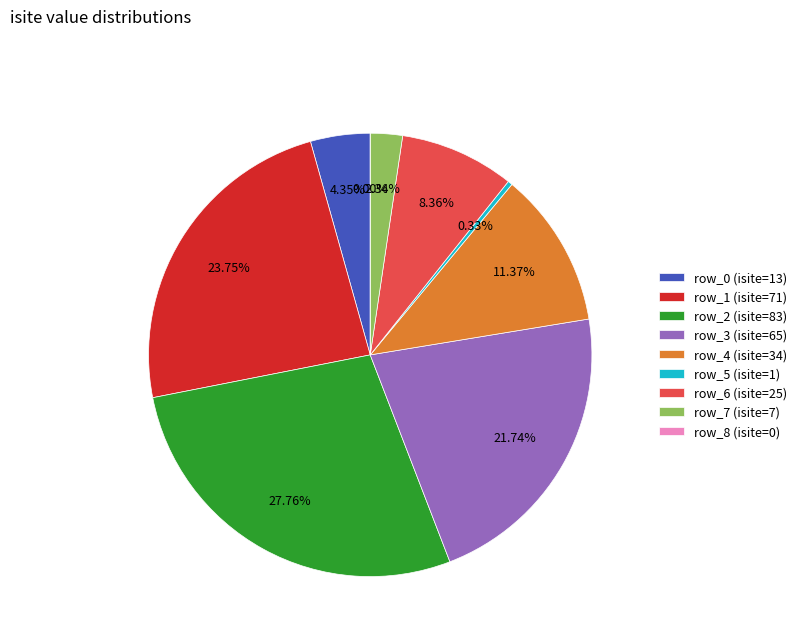

Is the sum of row_2 and row_0 greater than half?

No